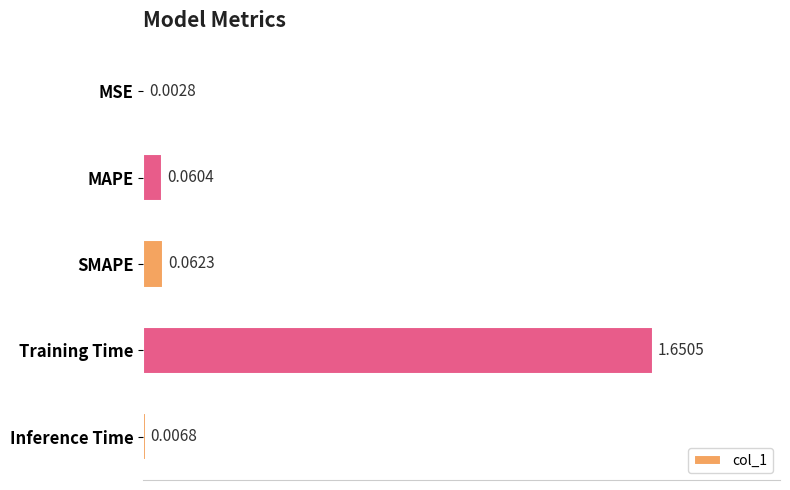

Which category has the highest value across all series?

Training Time